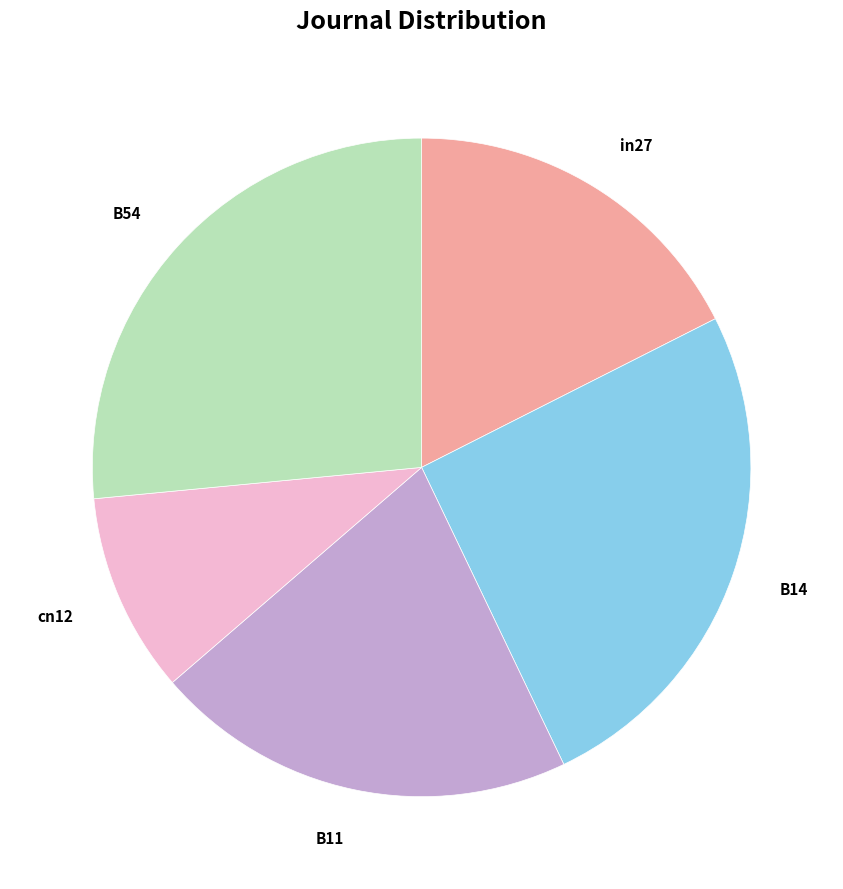

Does B14 account for over 50% of the chart?

No